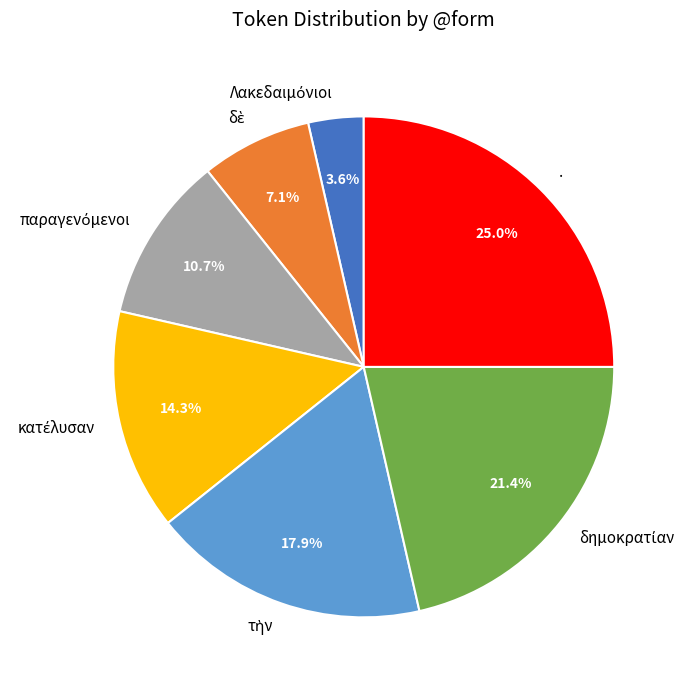

Which slice is the largest?

.